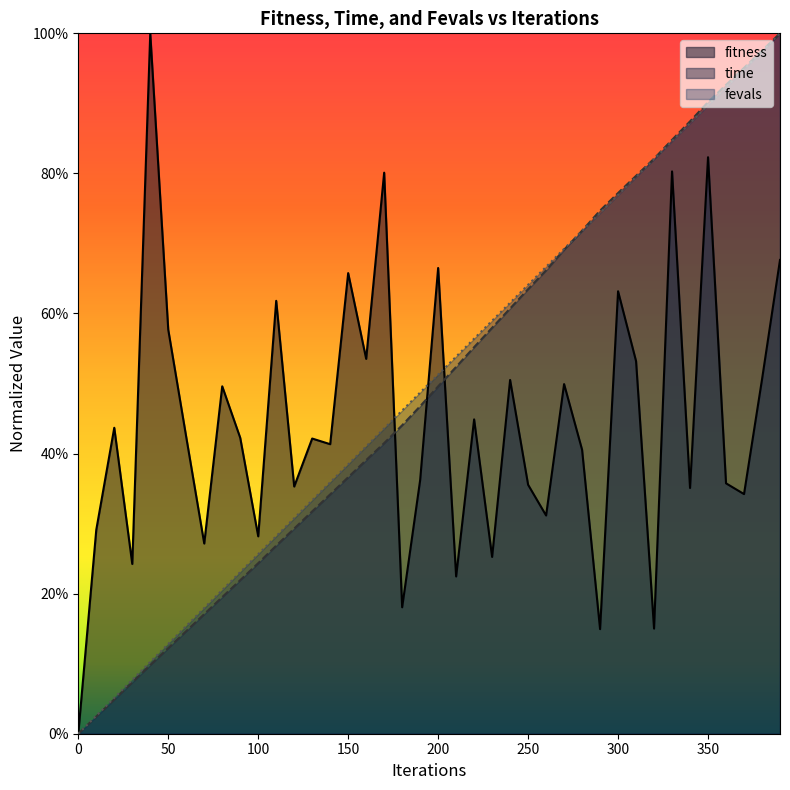

The fitness series shows 0.2 at 130. True or false?

False